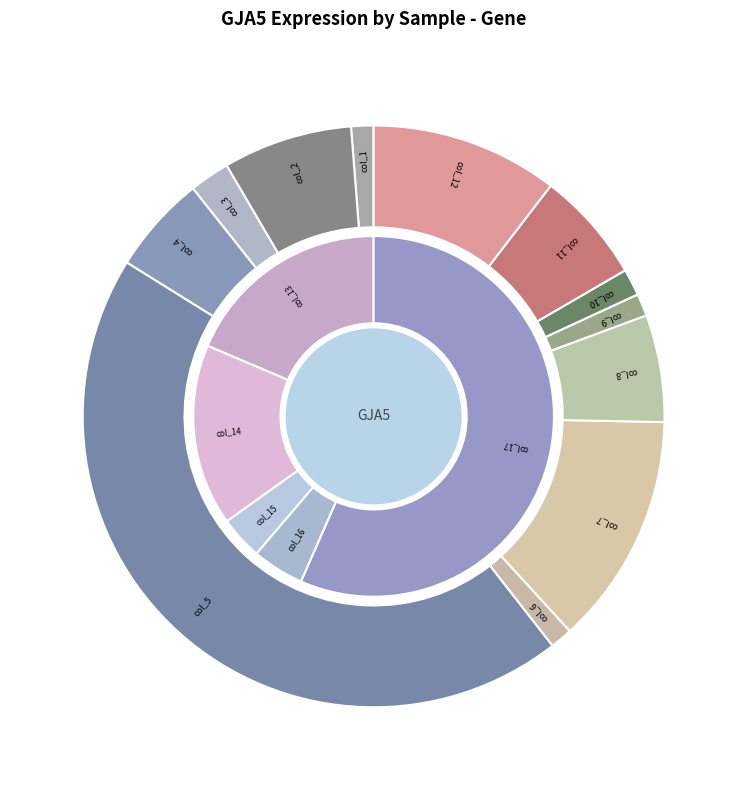

The col_7 slice represents 19% of the pie. True or false?

False